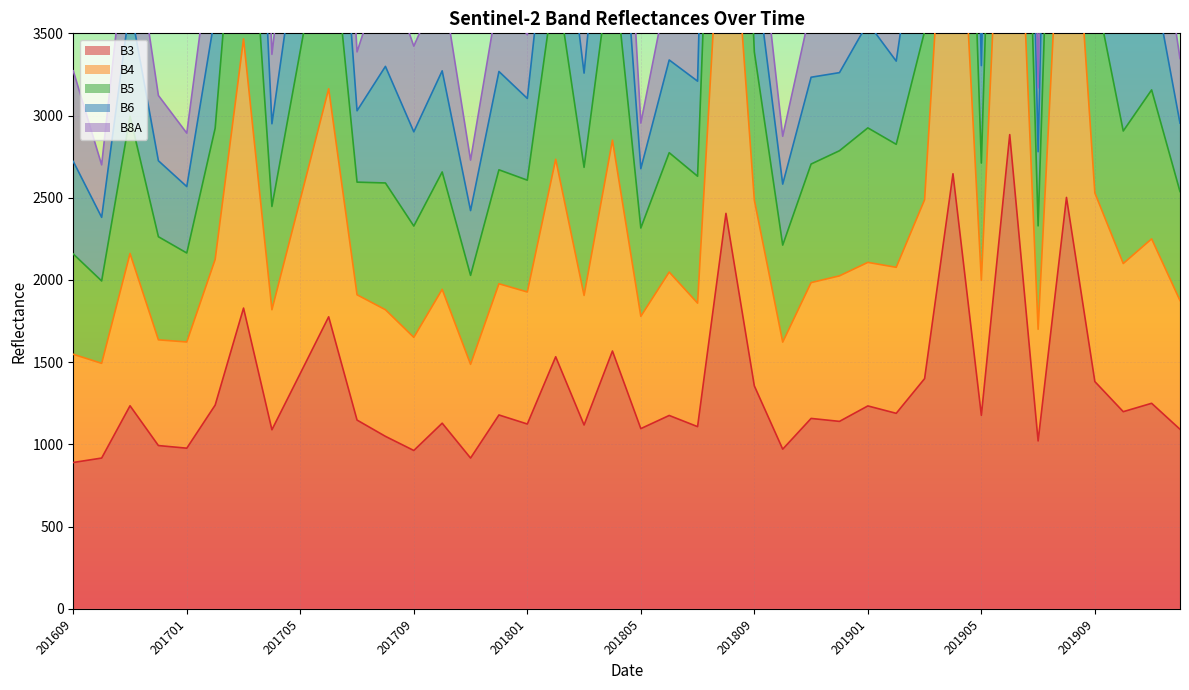

What is the sum of all B4 values?

134335